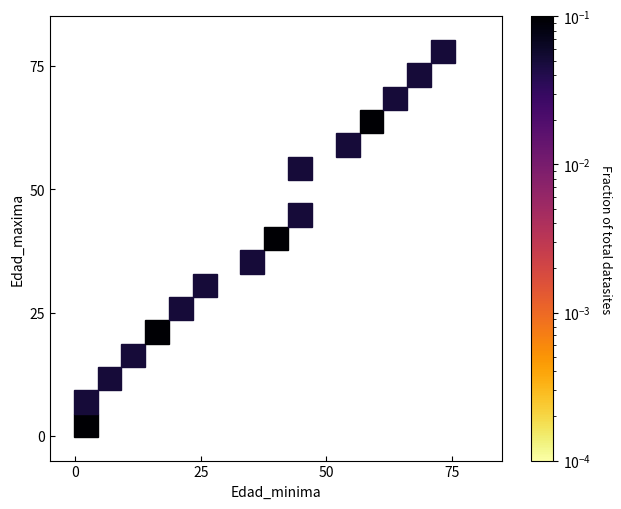

What Y value in the scatter plot is closest to 38?

37